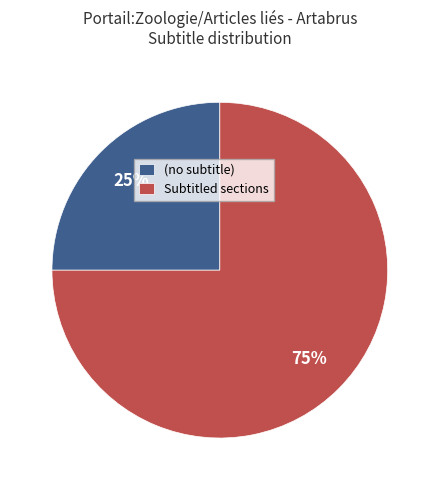

Which category has the biggest portion of the pie?

Subtitled sections